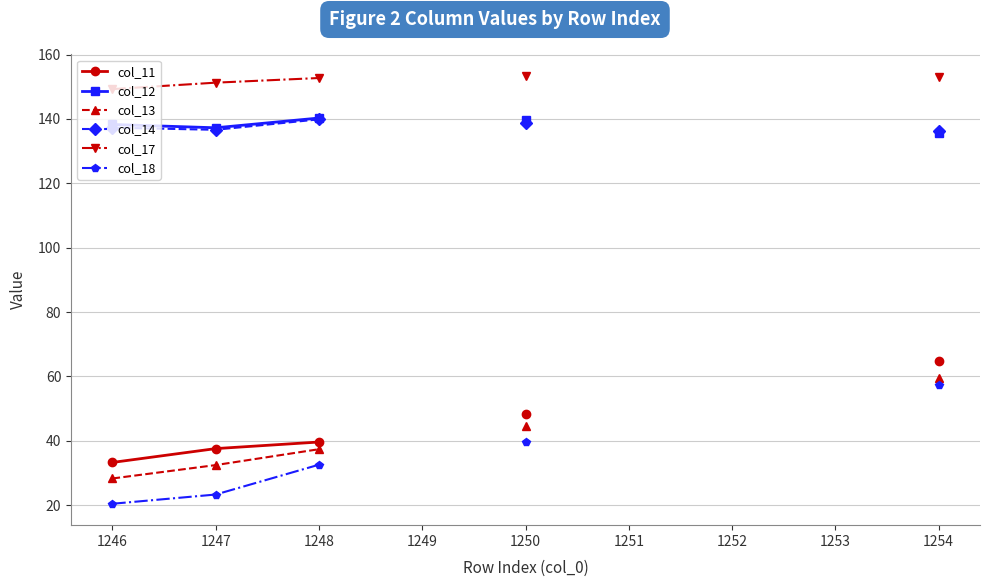

Rank the series by their maximum value, from lowest to highest.

col_18, col_13, col_11, col_14, col_12, col_17